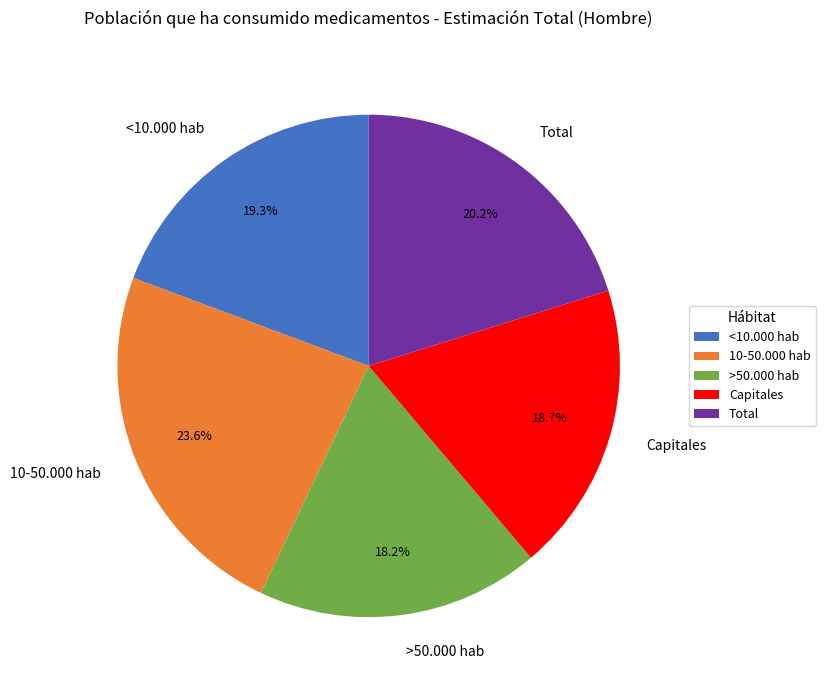

True or false: <10.000 hab accounts for 19% of the total.

True